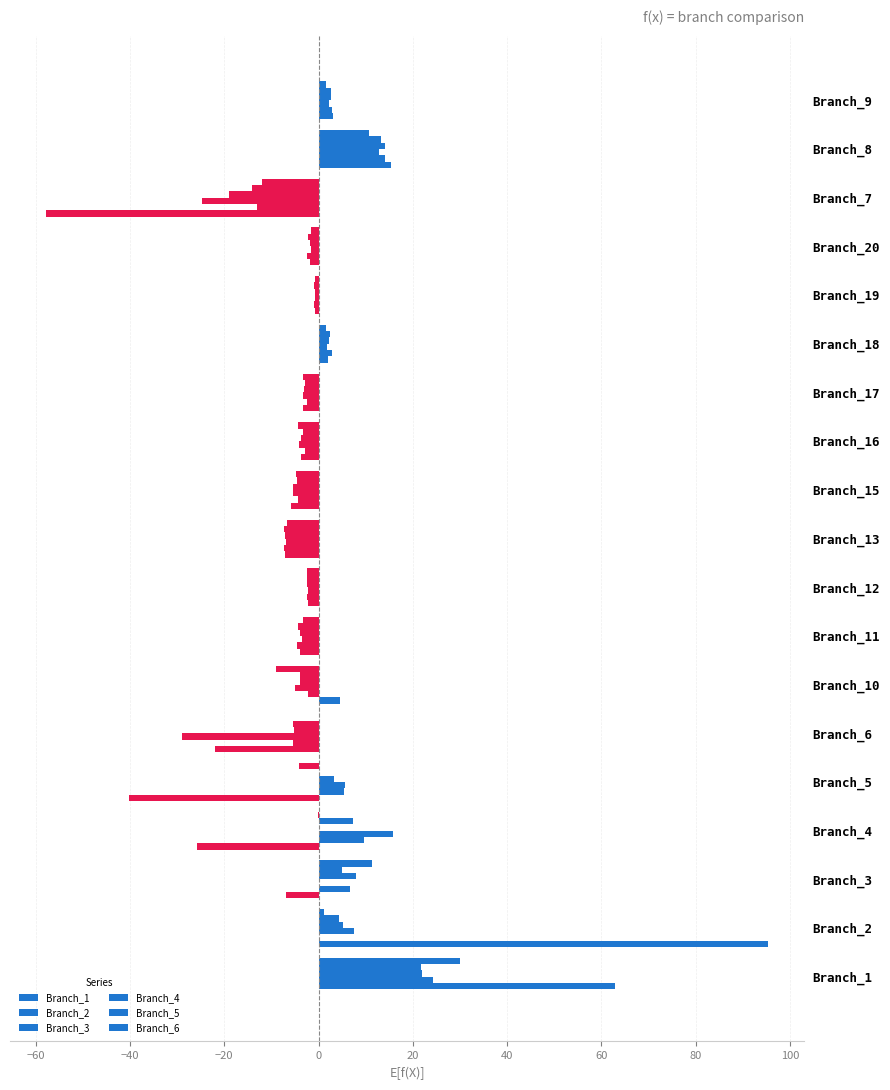

At which label is Branch_5 closest to 3?

Branch_9